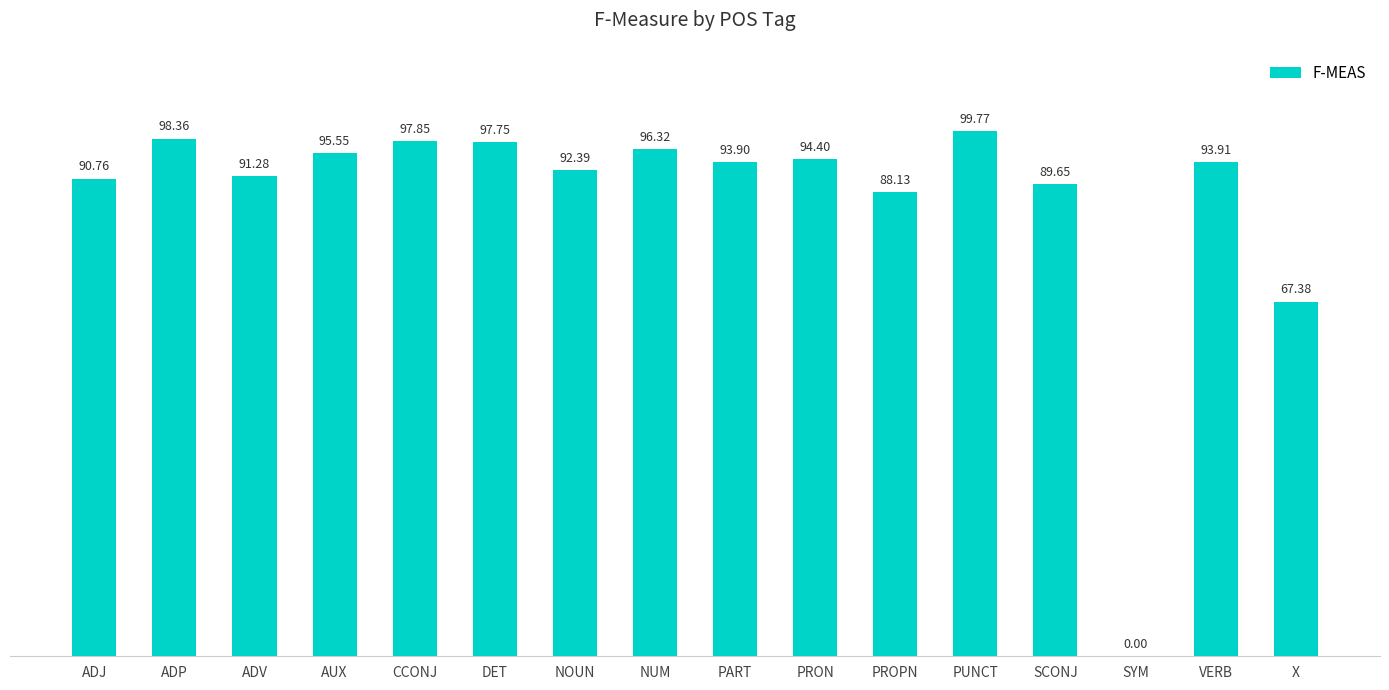

Are the bars horizontal?

No